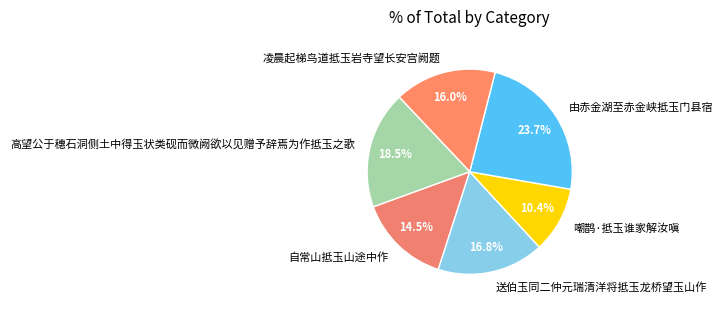

Does 嘲鹊·抵玉谁家解汝嗔 represent more than half of the total?

No